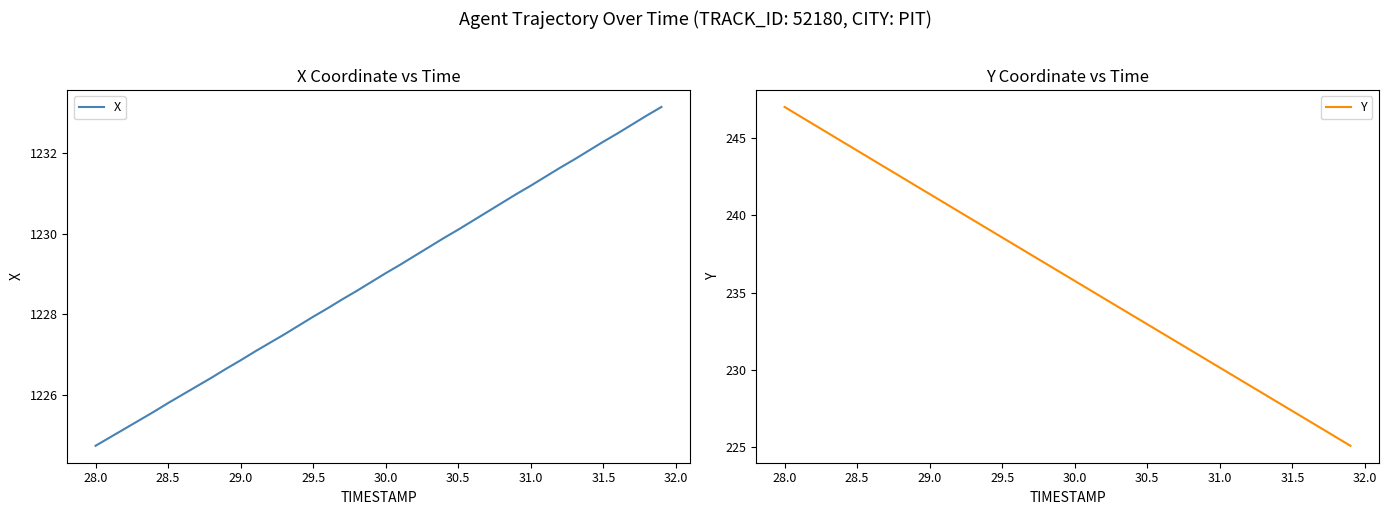

At which label does X reach its minimum?

28.0